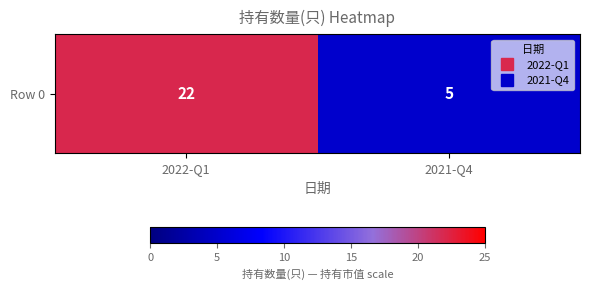

Reading right to left, what are all the values shown in this chart?

2021-Q4=5	2022-Q1=22